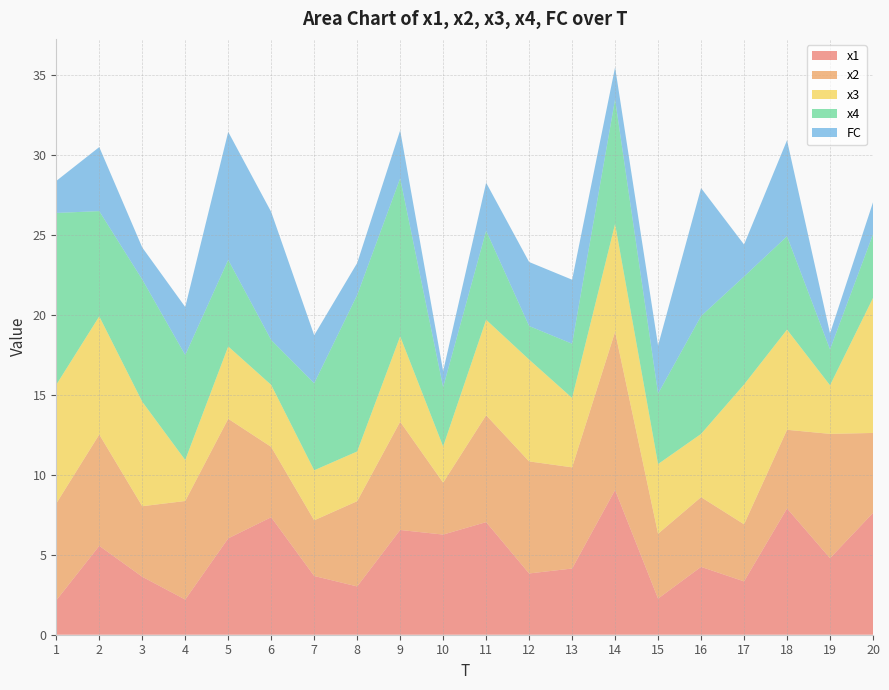

Between 17 and 2, which is larger?

2